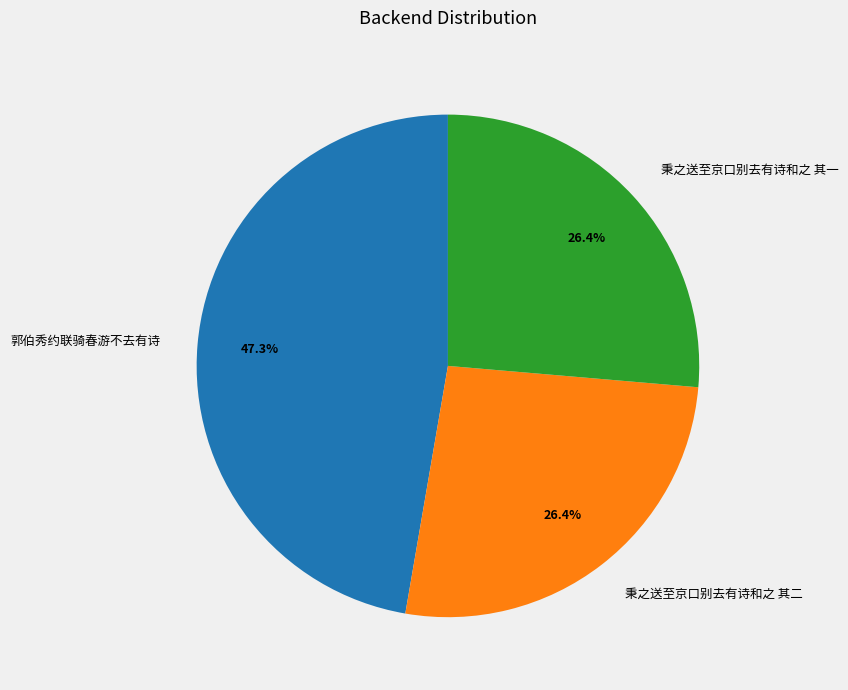

What percentage do 秉之送至京口别去有诗和之 其一 and 郭伯秀约联骑春游不去有诗 together represent?

73.6%